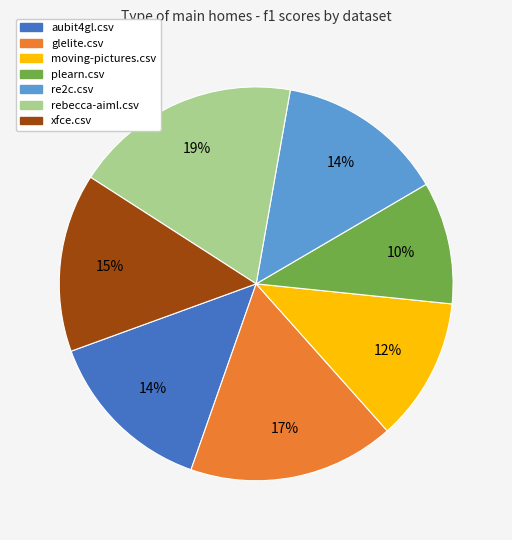

What percentage is the aubit4gl.csv slice, to the nearest percent?

14%